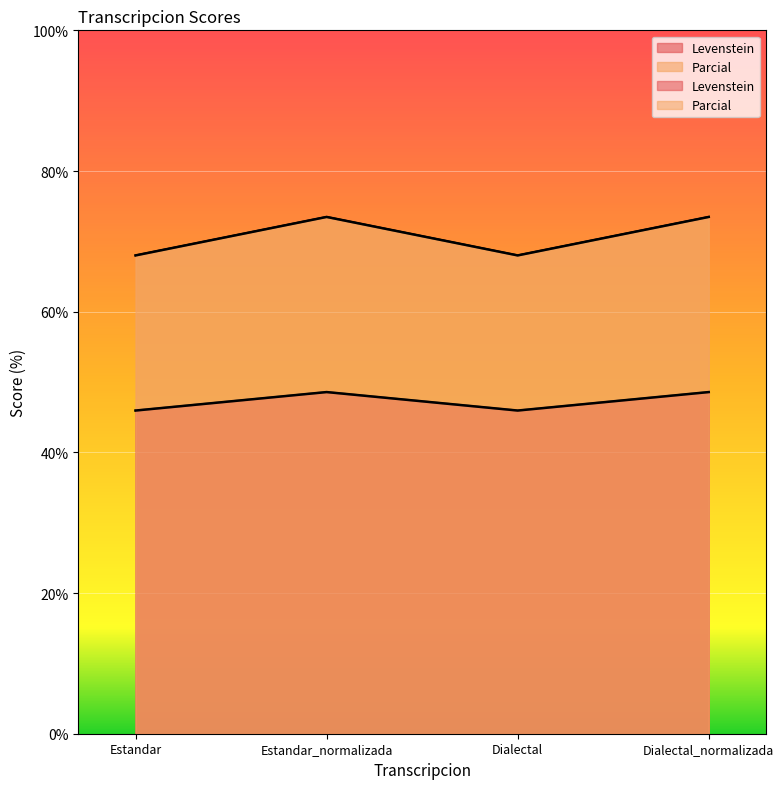

Reading left to right, transcribe all the data shown in this chart.

Levenstein: 45.9	48.6	45.9	48.6
Parcial: 68.0	73.5	68.0	73.5